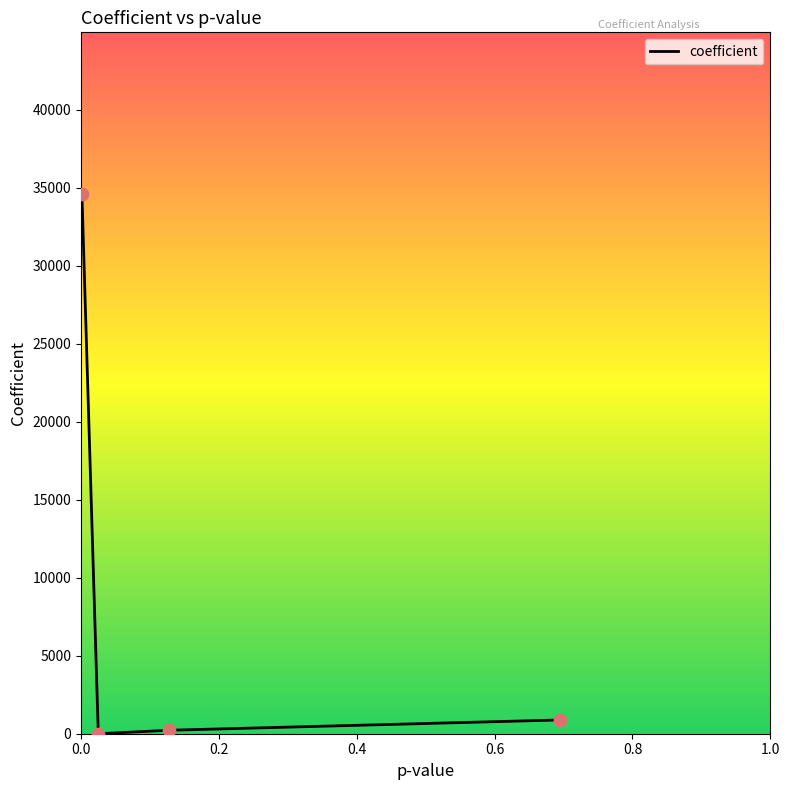

What is the sum of all values?

35698.7